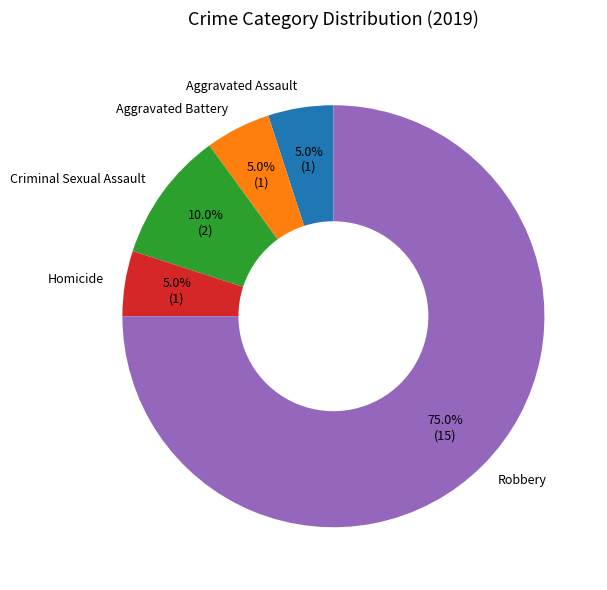

How many segments does this pie chart have?

5